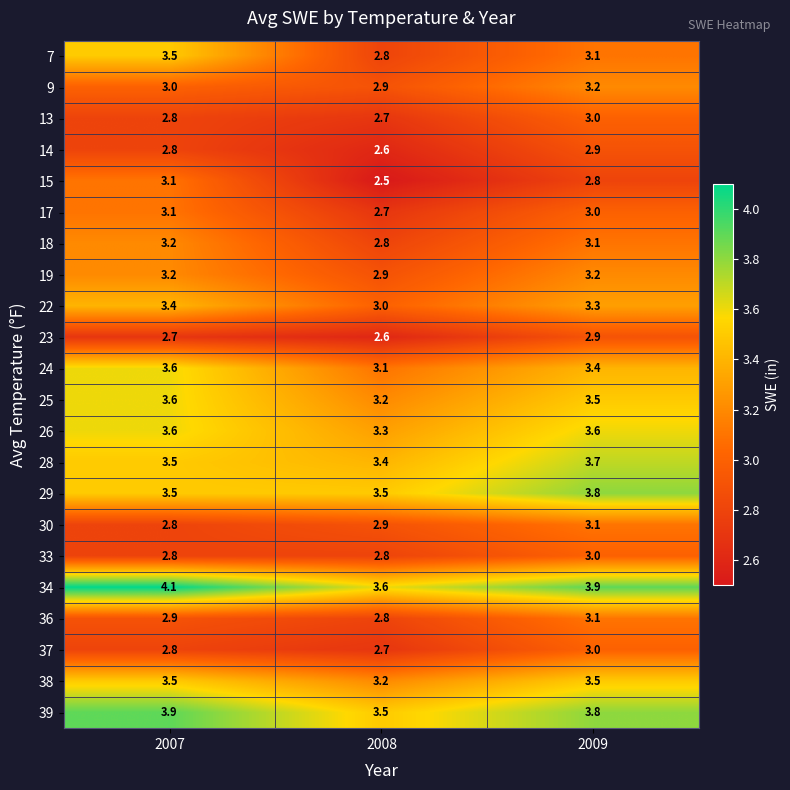

Is the value of 9 at 2009 greater than the value of 14 at 2009?

Yes